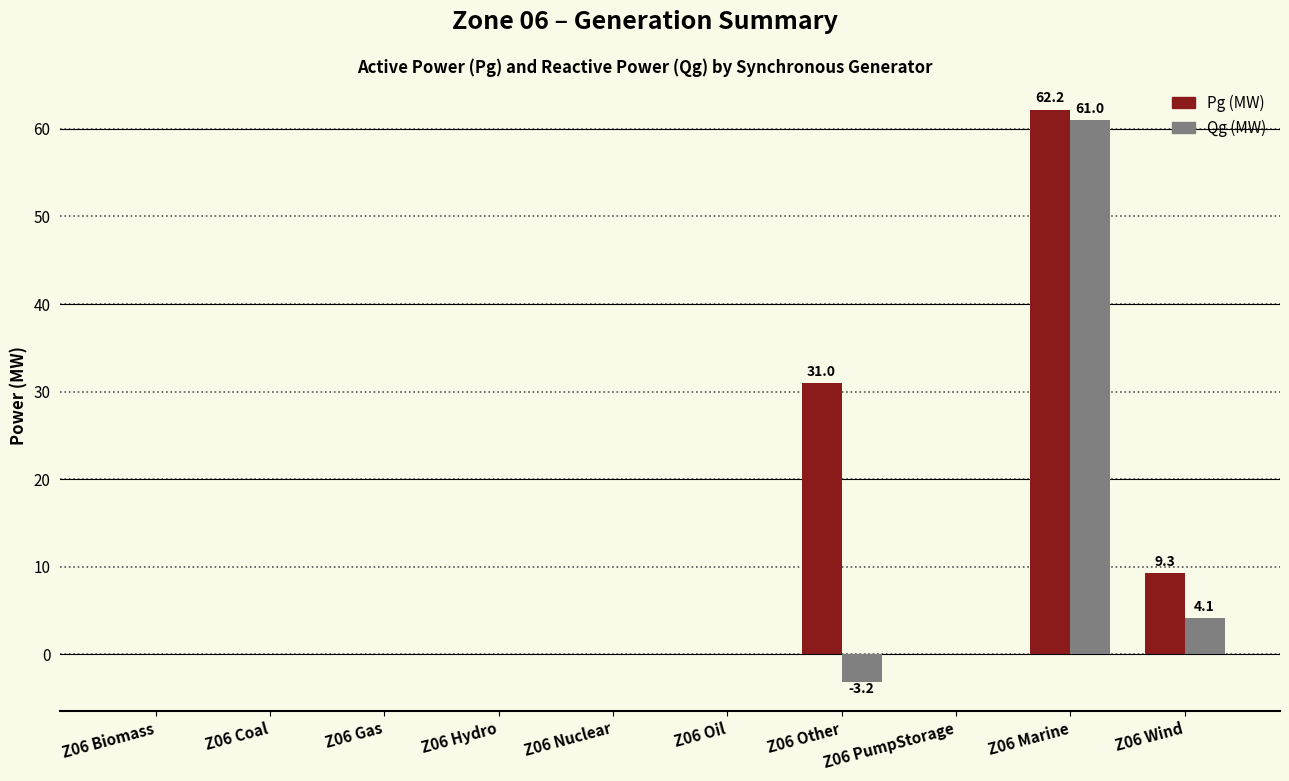

Reading right to left, transcribe all the data shown in this chart.

Pg (MW): Z06 Wind=9.3	Z06 Marine=62.2	Z06 PumpStorage=0.0	Z06 Other=31.0	Z06 Oil=0.0	Z06 Nuclear=0.0	Z06 Hydro=0.0	Z06 Gas=0.0	Z06 Coal=0.0	Z06 Biomass=0.0
Qg (MW): Z06 Wind=4.1	Z06 Marine=61.0	Z06 PumpStorage=0.0	Z06 Other=-3.2	Z06 Oil=0.0	Z06 Nuclear=0.0	Z06 Hydro=0.0	Z06 Gas=0.0	Z06 Coal=0.0	Z06 Biomass=0.0